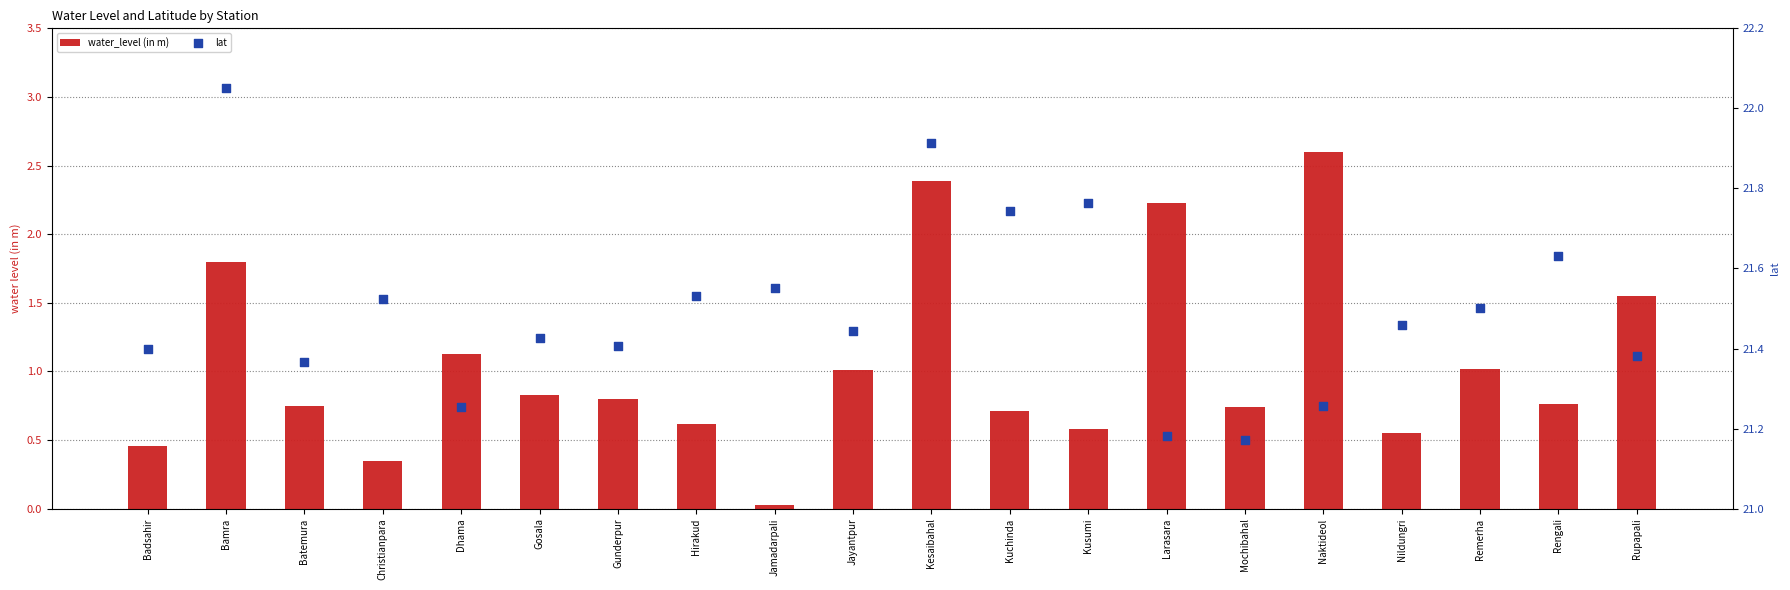

What are all the series names shown in the legend?

water_level (in m), lat